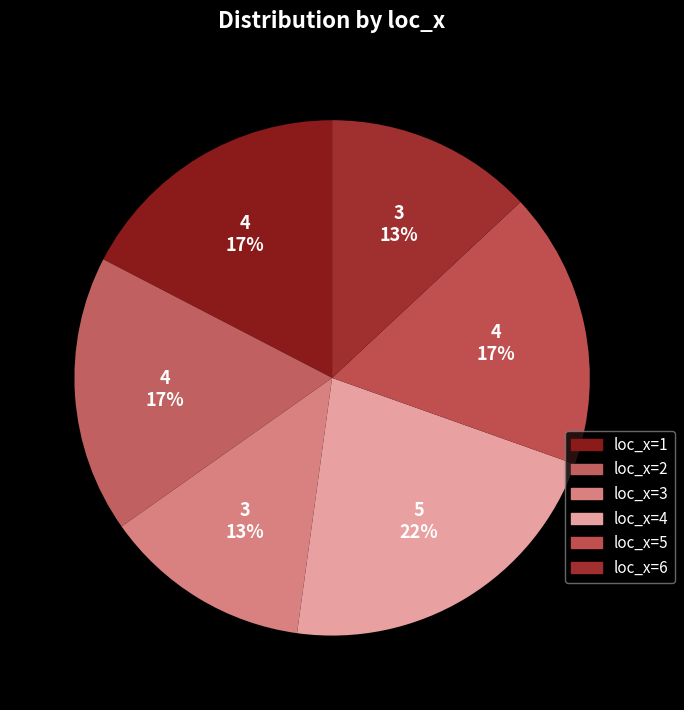

How many segments does this pie chart have?

6